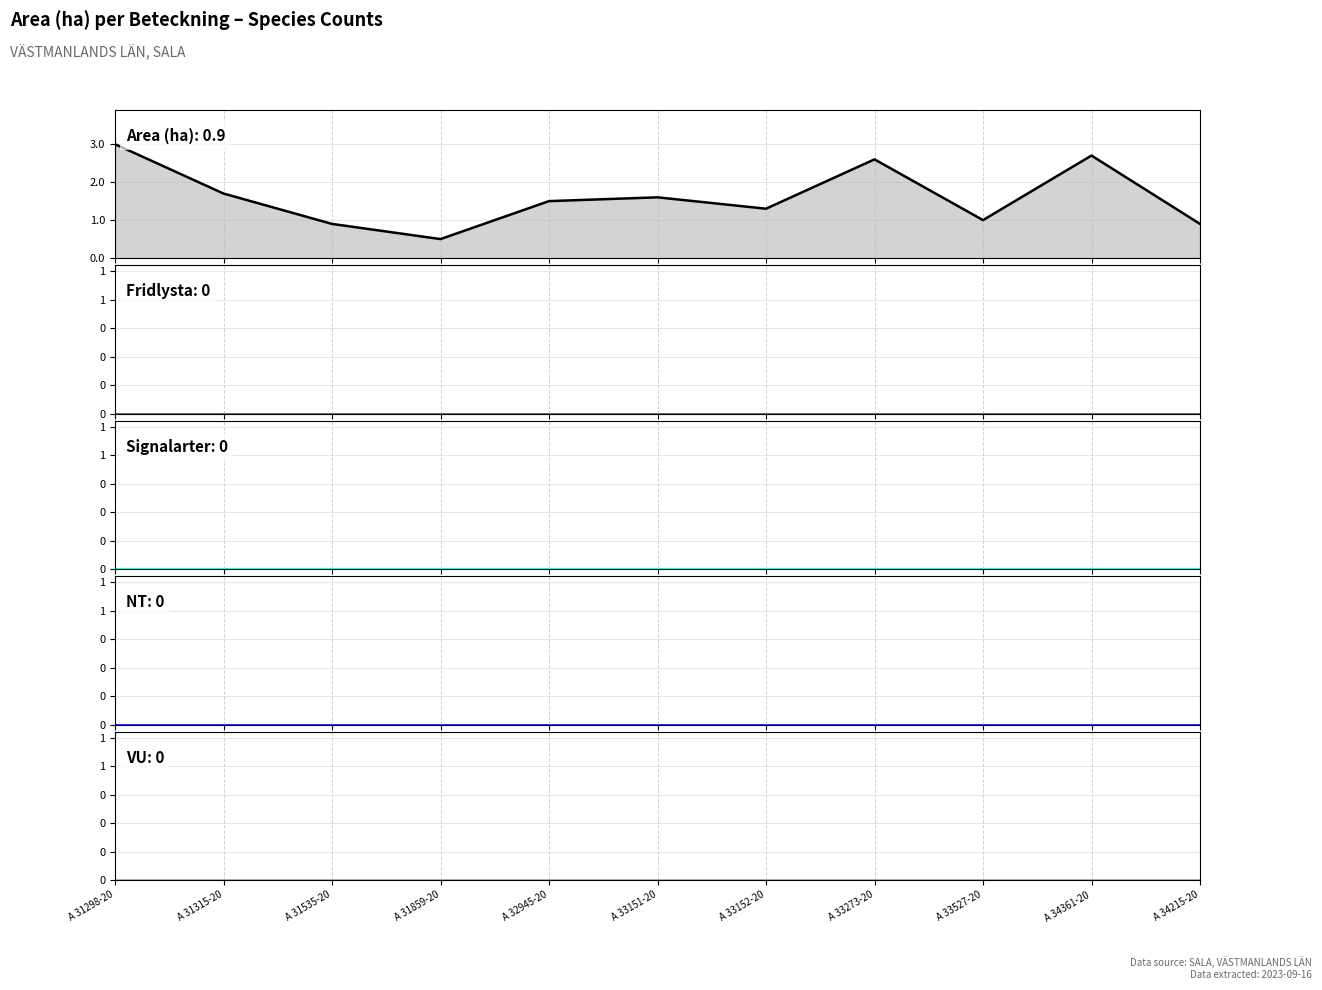

The NT series shows 0.0 at A 31315-20. True or false?

True